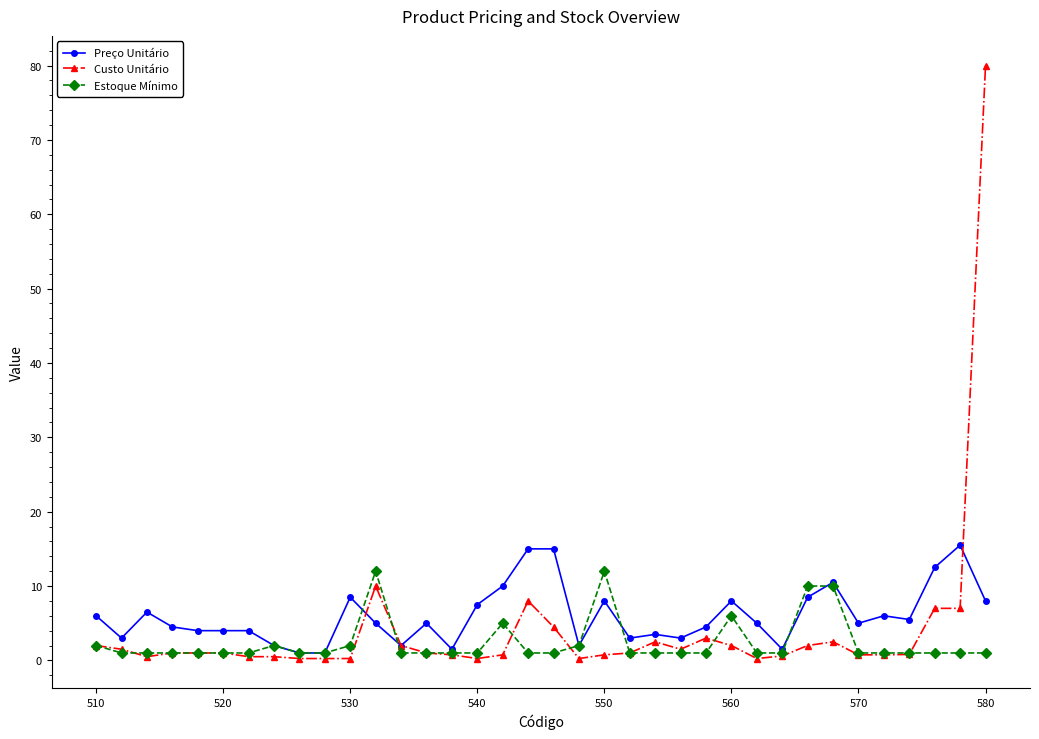

Does the chart have visible grid lines?

No